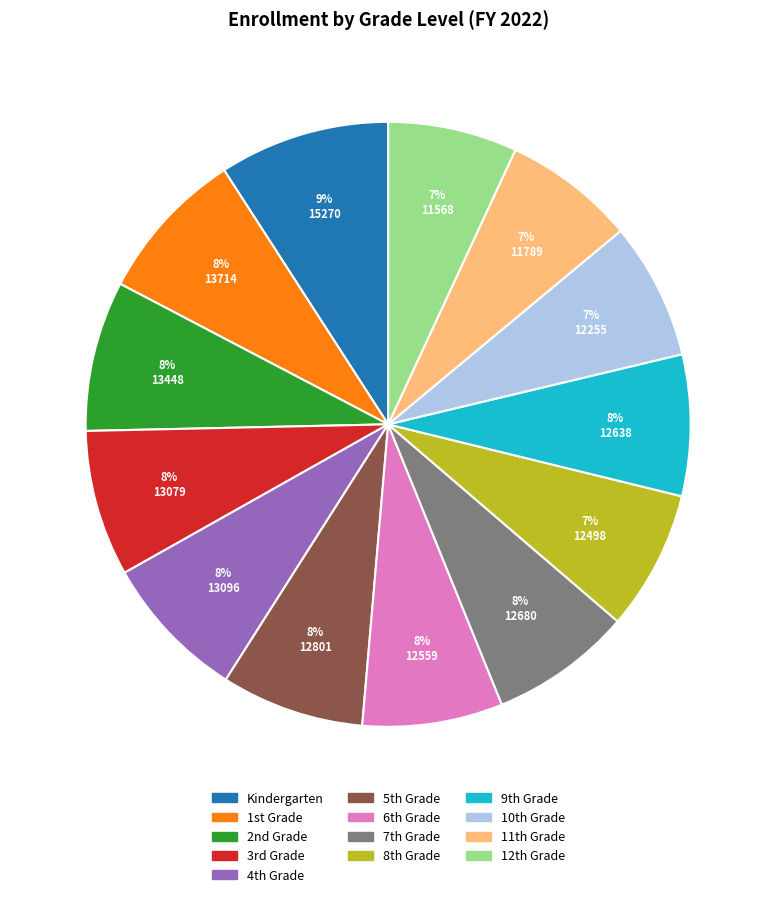

What is the largest slice in the pie chart?

Kindergarten